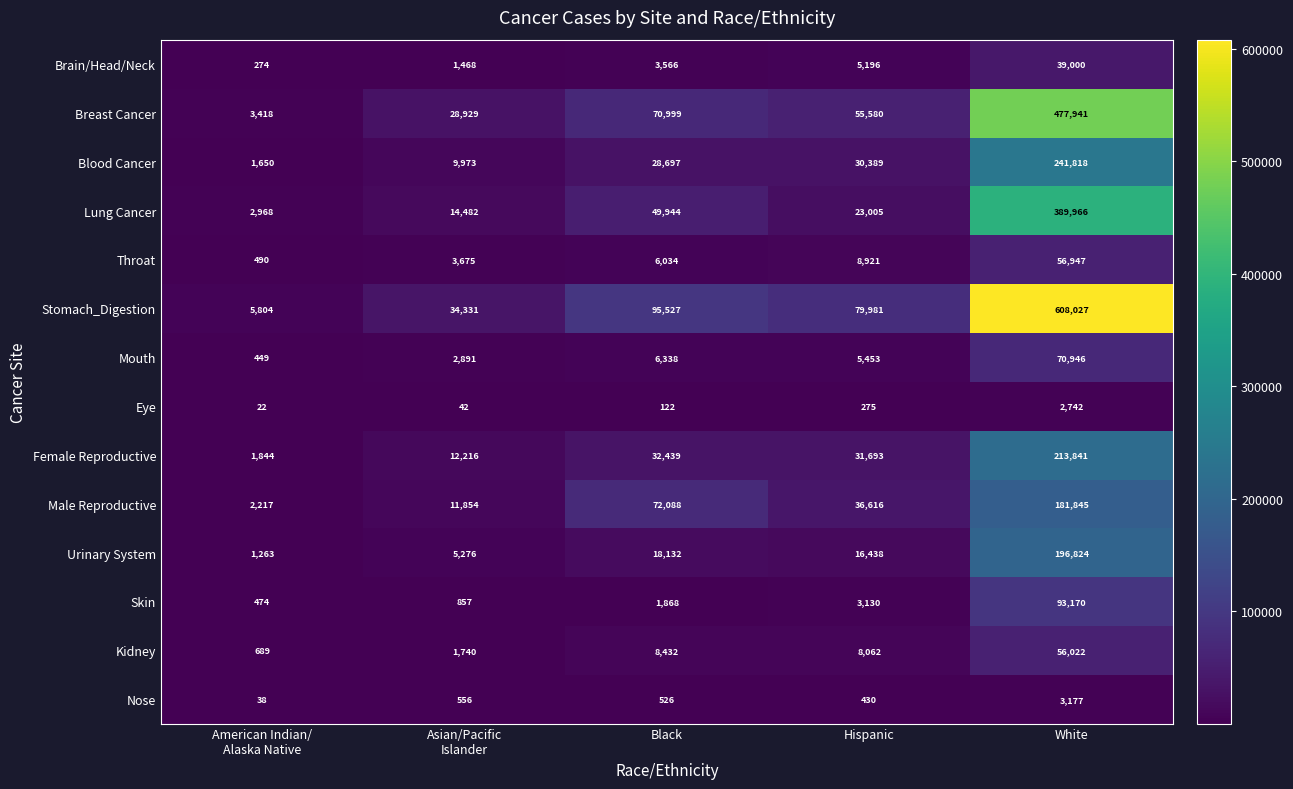

What is the sum of all Eye values?

3203